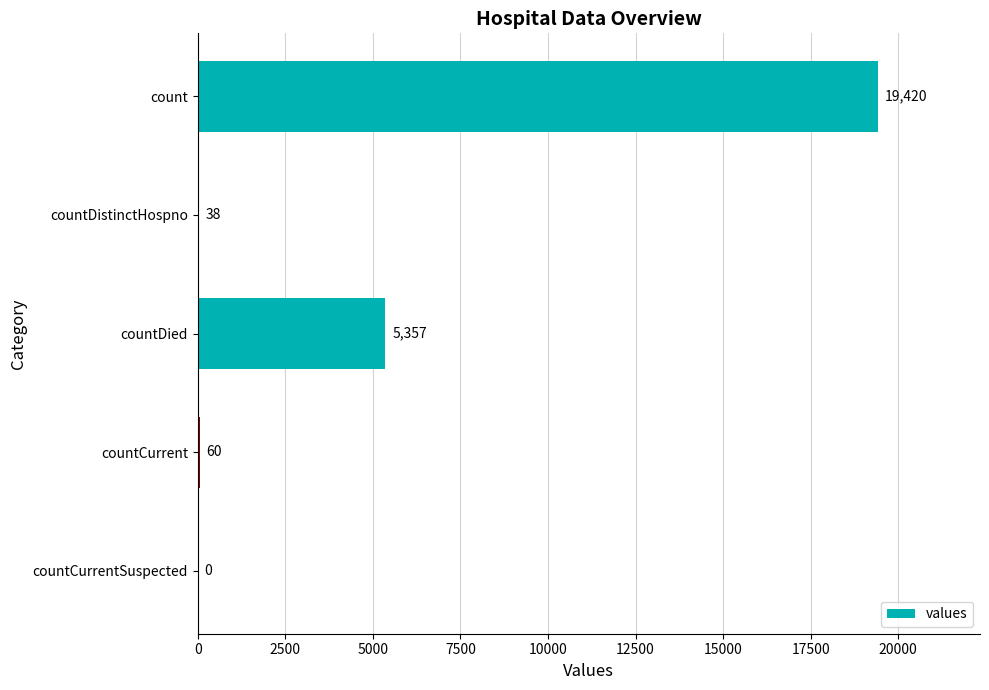

How many series are shown in this chart?

1